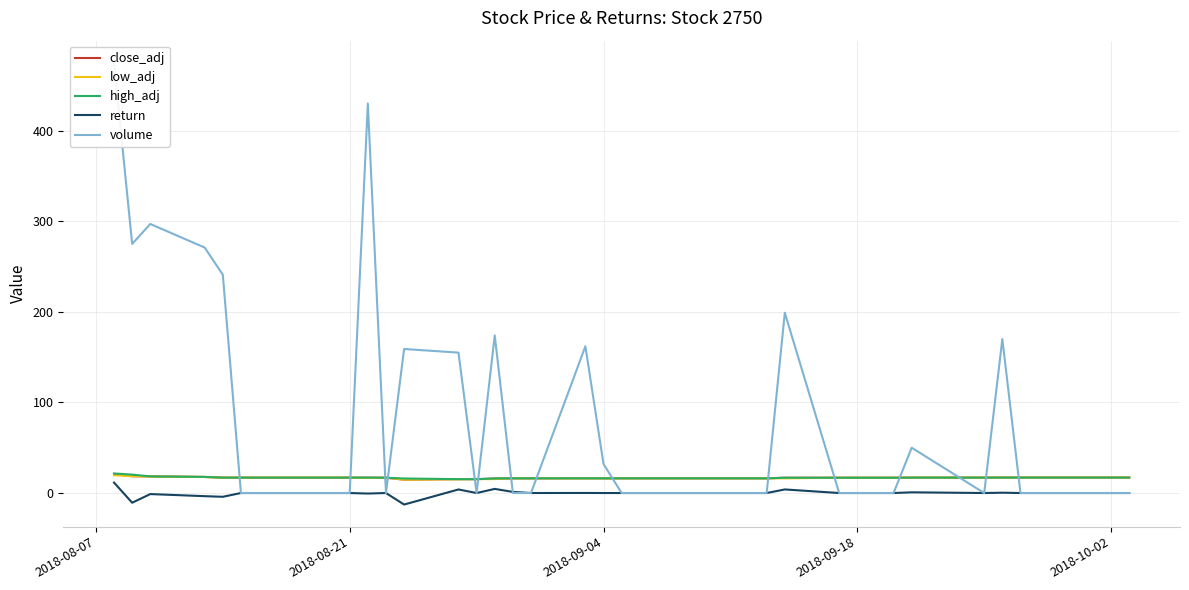

At which category does the chart reach its peak across all series?

2018-08-07